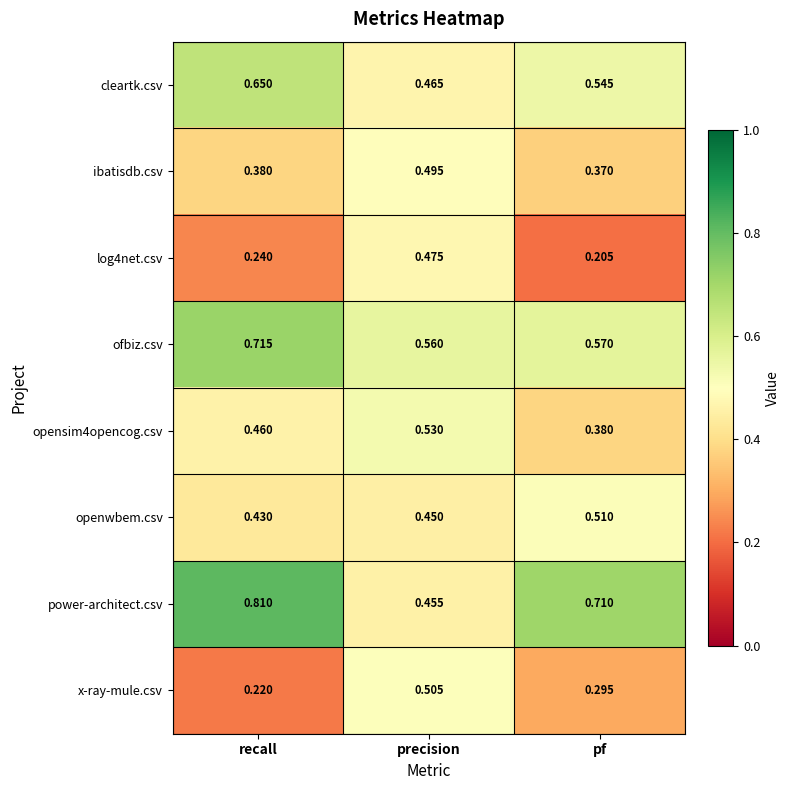

Is the value of opensim4opencog.csv at pf greater than the value of ofbiz.csv at pf?

No